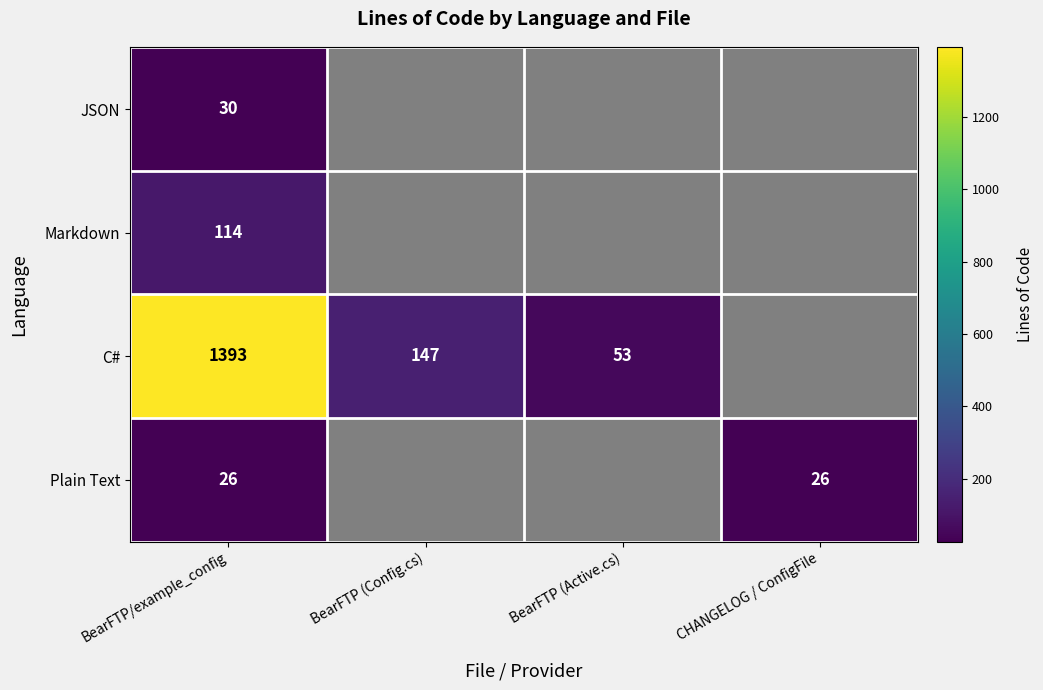

What is the total value across all series at BearFTP/example_config?

1563